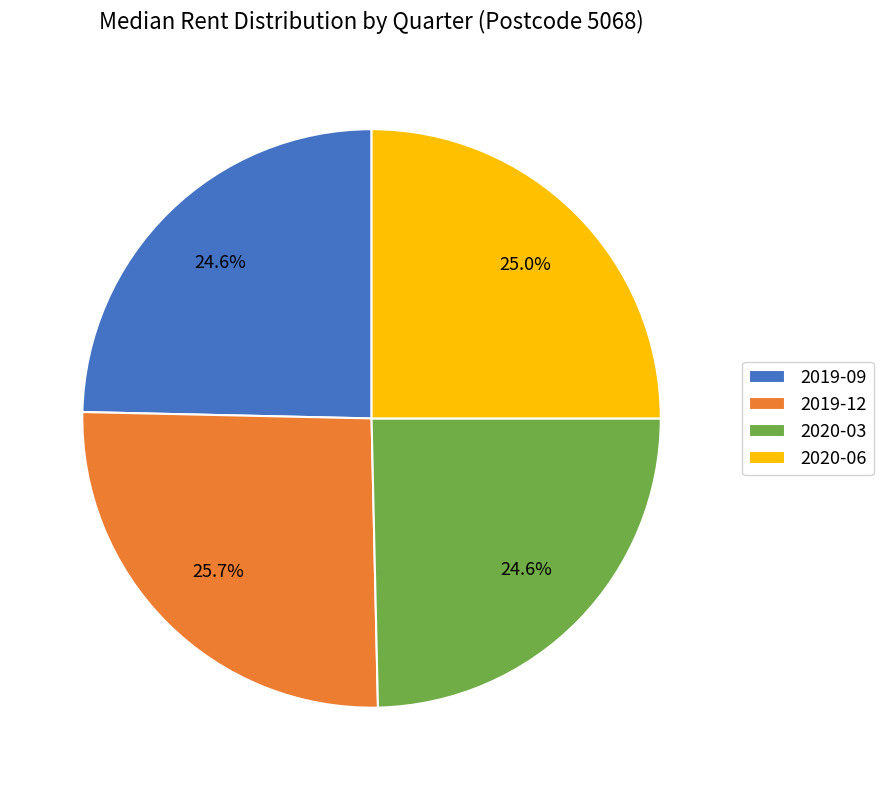

What is the largest slice in the pie chart?

2019-12